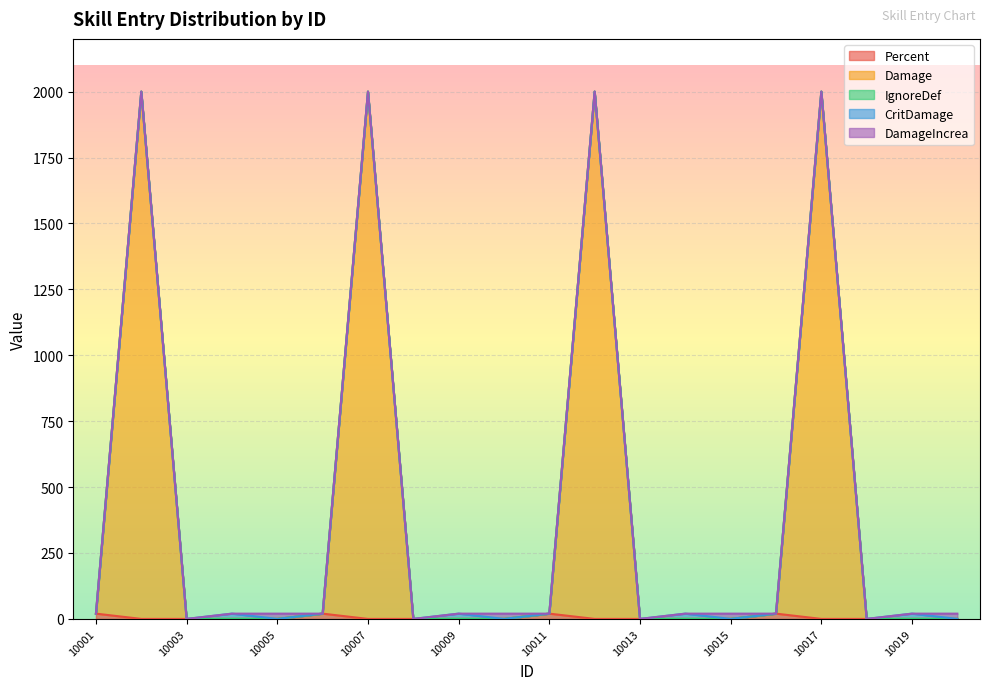

What is the sum of all Damage values?

8000